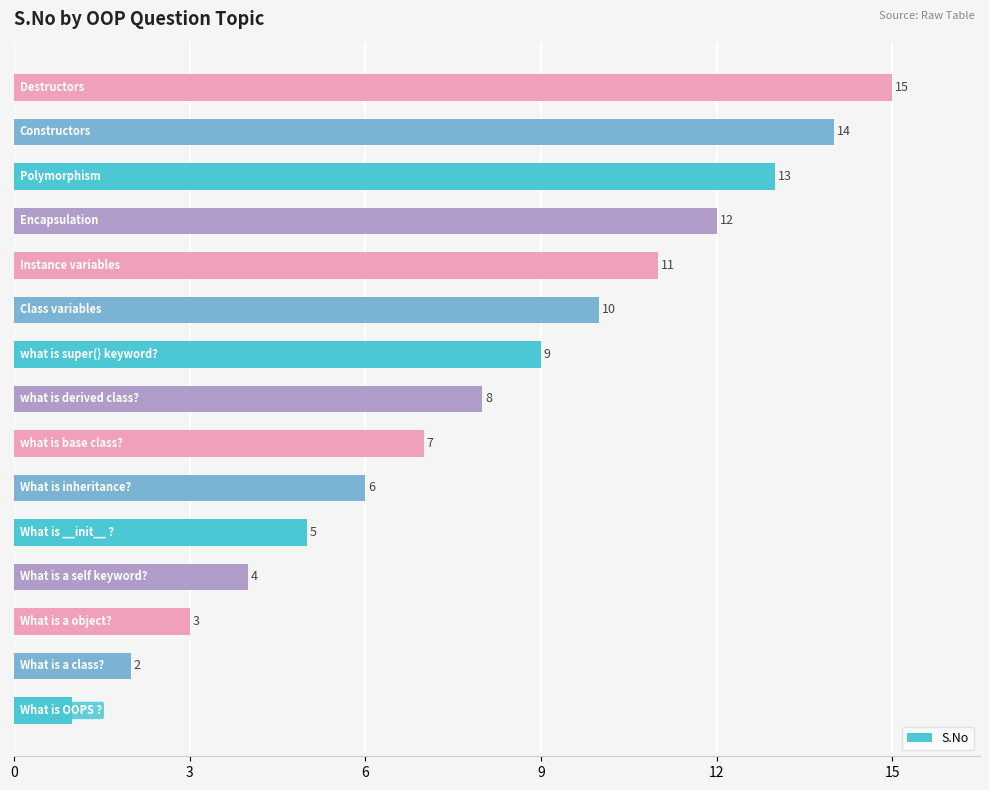

What is the difference between the maximum and minimum values?

14